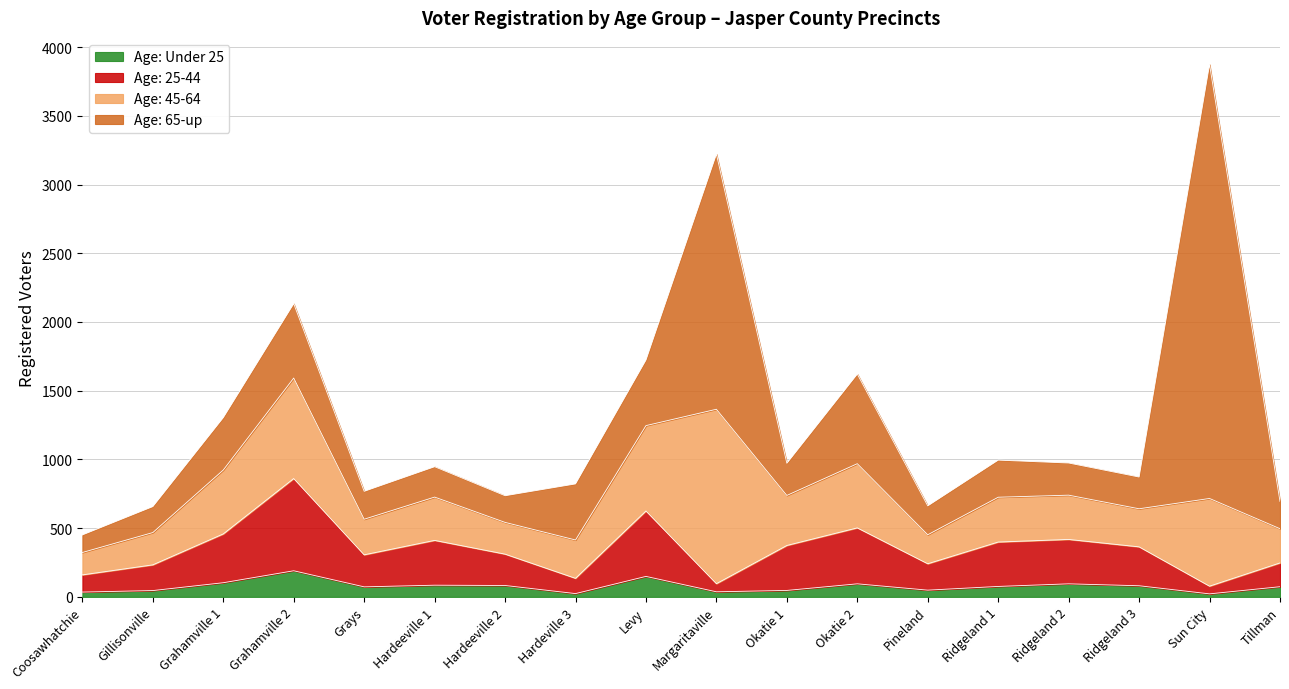

True or false: Age: Under 25 and Age: 25-44 intersect in this chart.

False